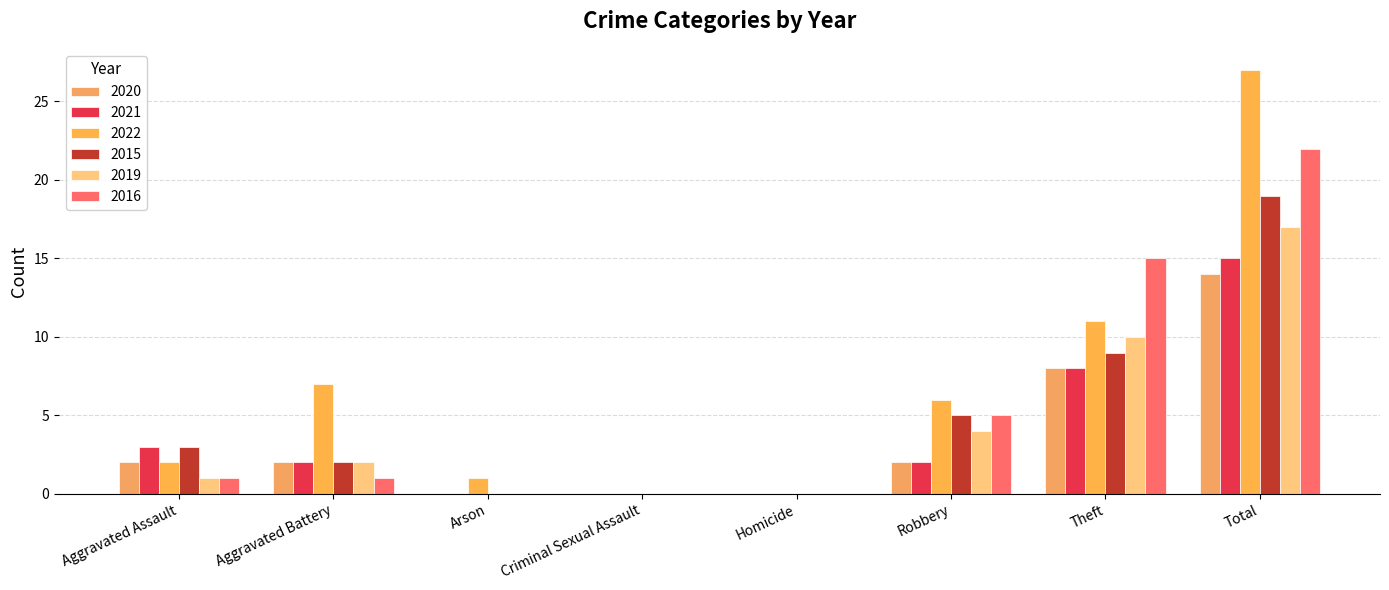

What is the difference between the highest and lowest values at Arson?

1